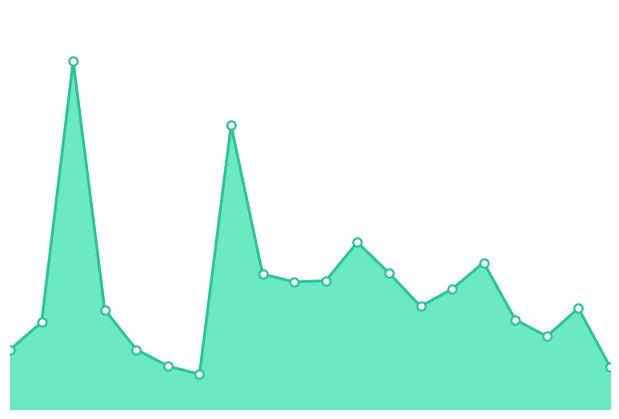

What is the approximate value of p_mw_line at 1?

0.4